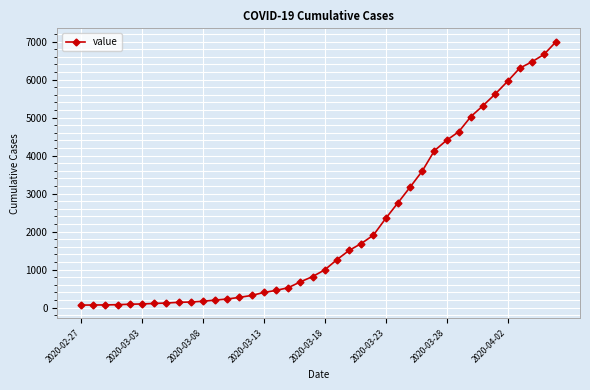

What is the difference between the maximum and second lowest values?

6934